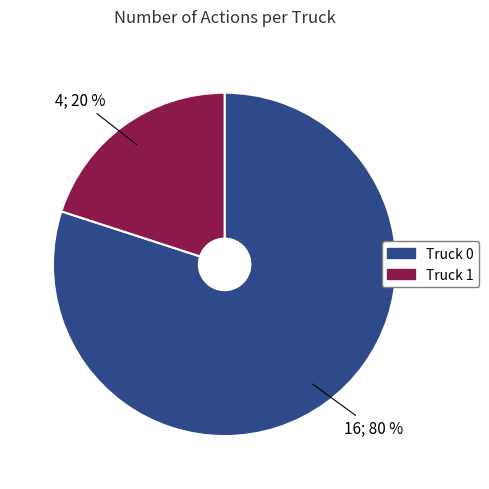

Between Truck 1 and Truck 0, which is larger?

Truck 0